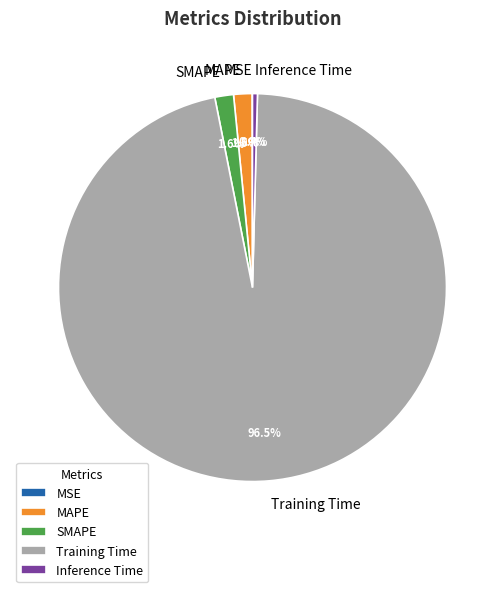

Which slice represents more than half of the pie?

Training Time